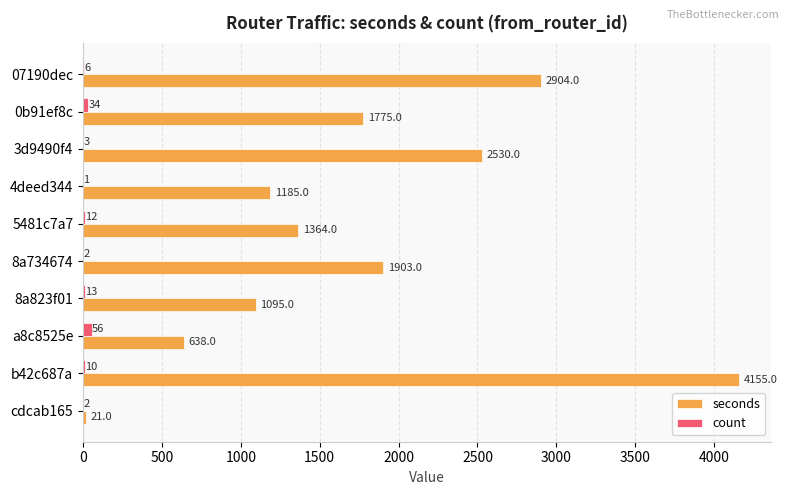

Which series has the largest total across all categories?

seconds